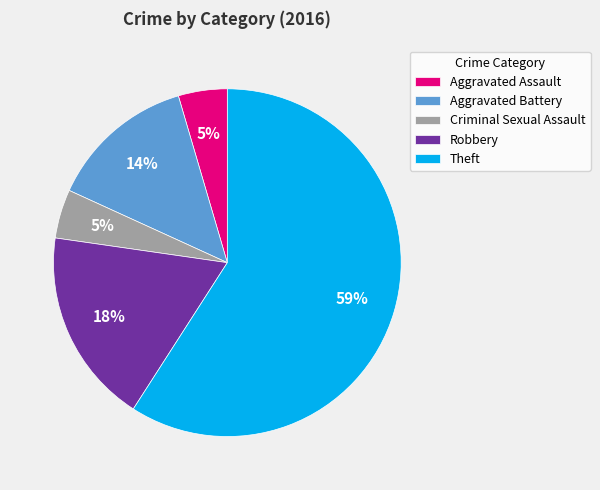

Is it true that Aggravated Battery is 14% of the pie?

True